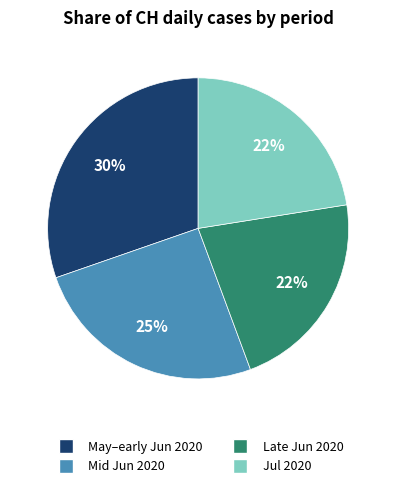

To the nearest percent, what is the average slice percentage?

25%